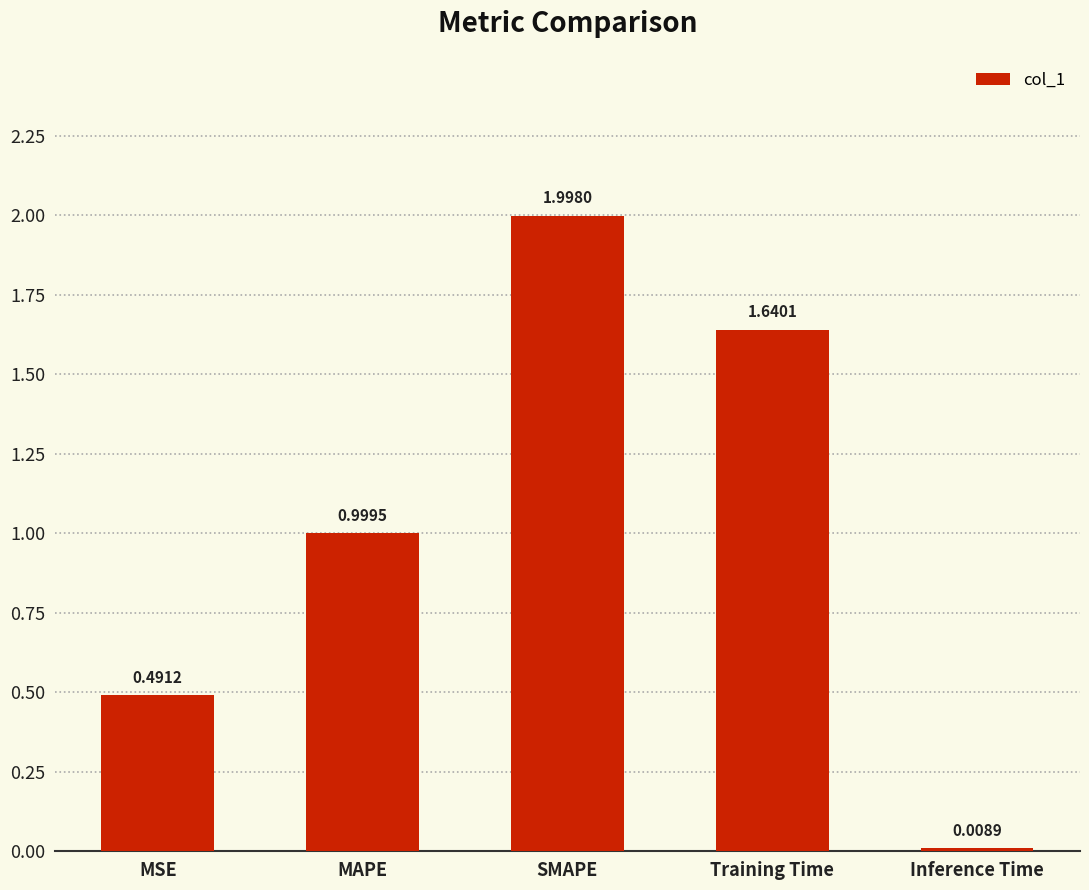

Count the number of data series in this chart.

1